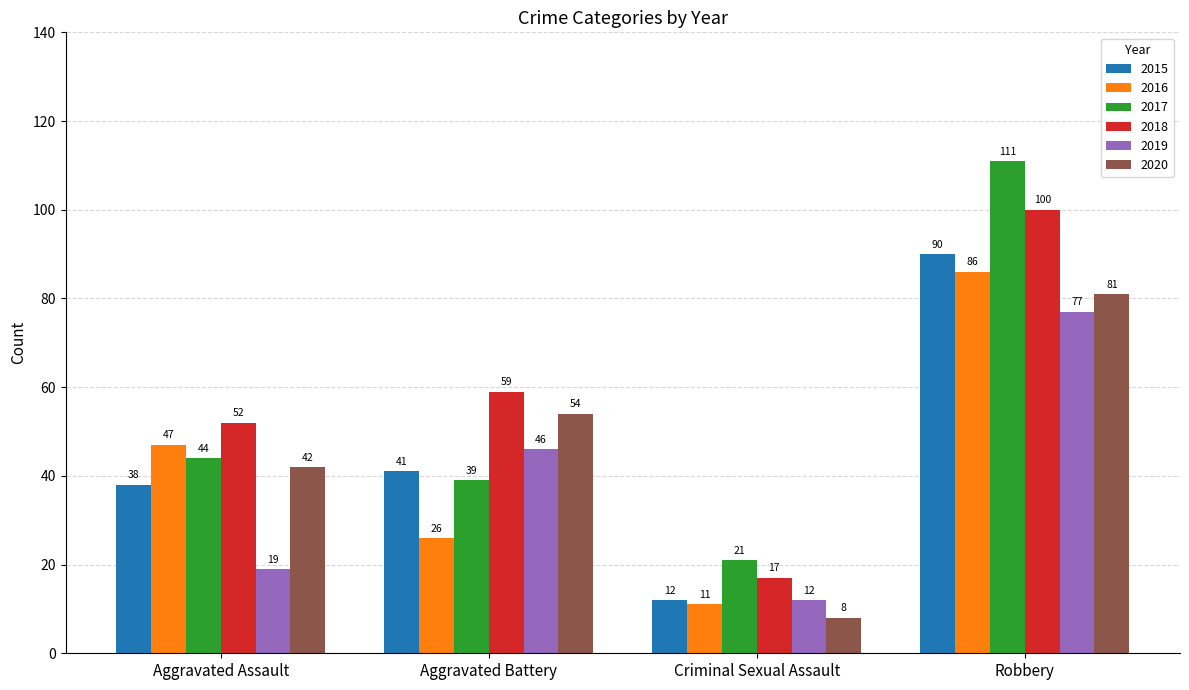

Which series changed the most between Aggravated Assault and Aggravated Battery?

2019